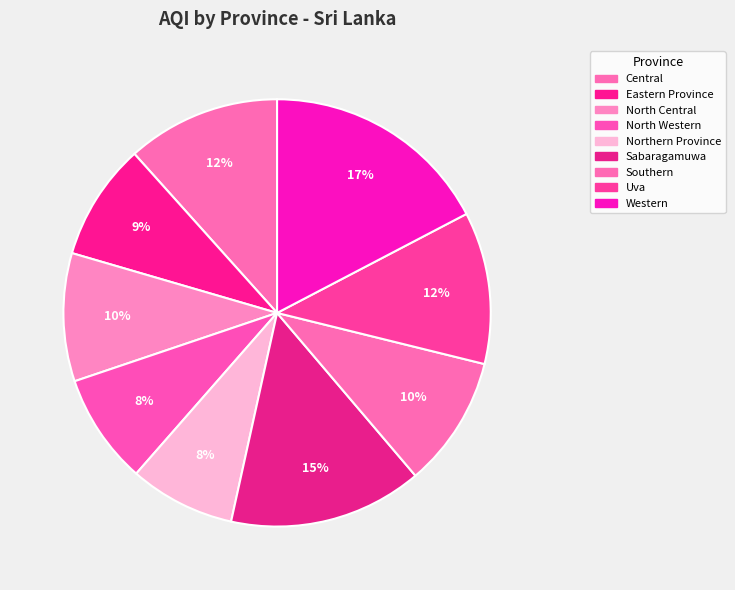

To the nearest percent, what is the difference between the Northern Province and Uva slice percentages?

4%